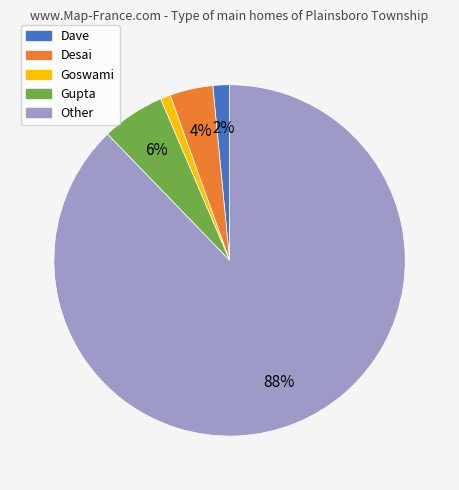

To the nearest percent, what percentage of the pie is Goswami?

1%